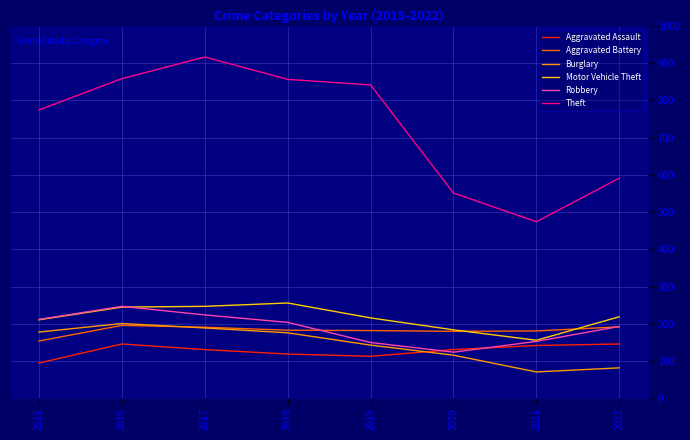

What is the difference between the second highest and minimum values in the Aggravated Battery series?

38